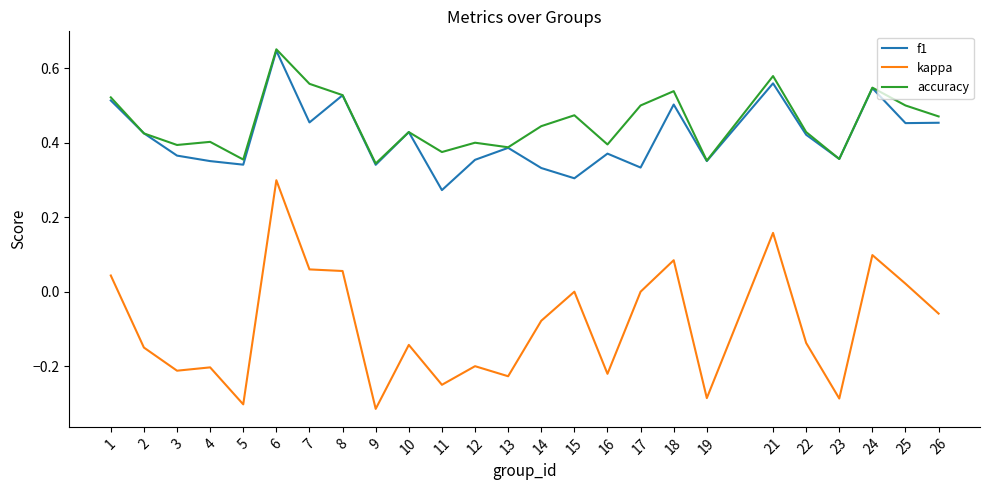

The f1 series shows 0.4 at 13. True or false?

True